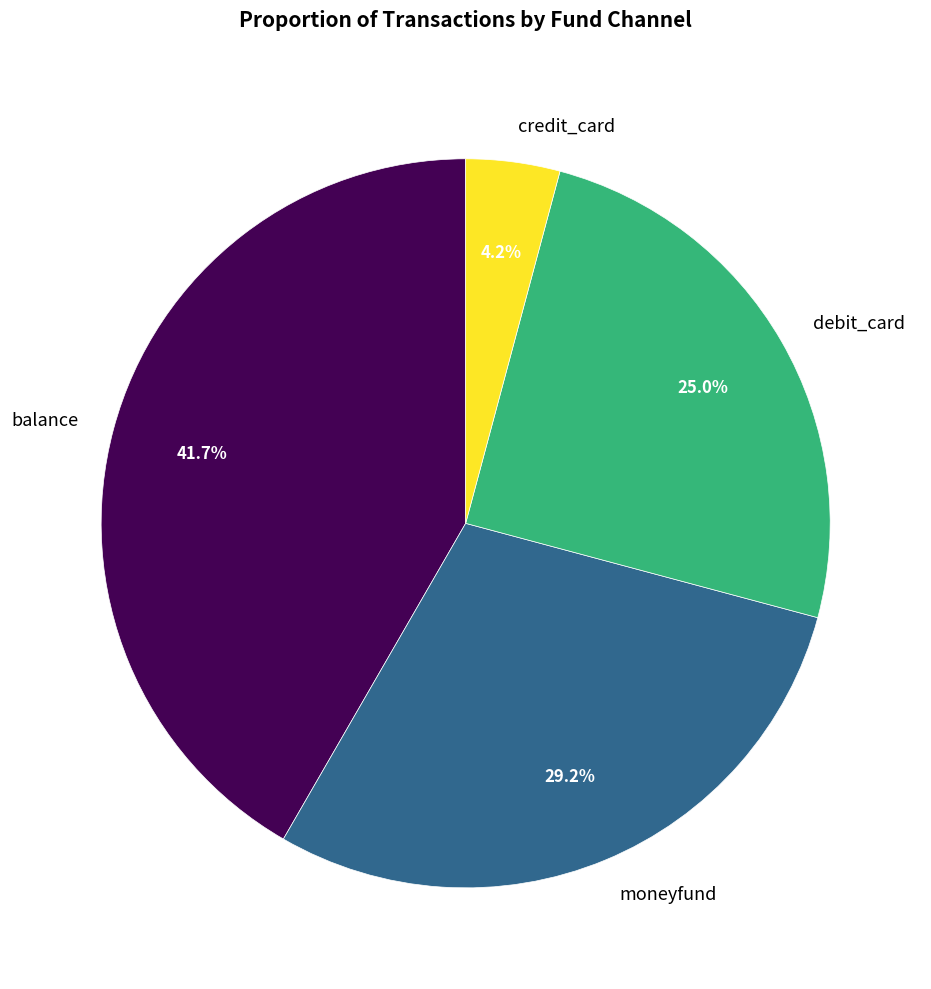

Which category has the smallest portion of the pie?

credit_card